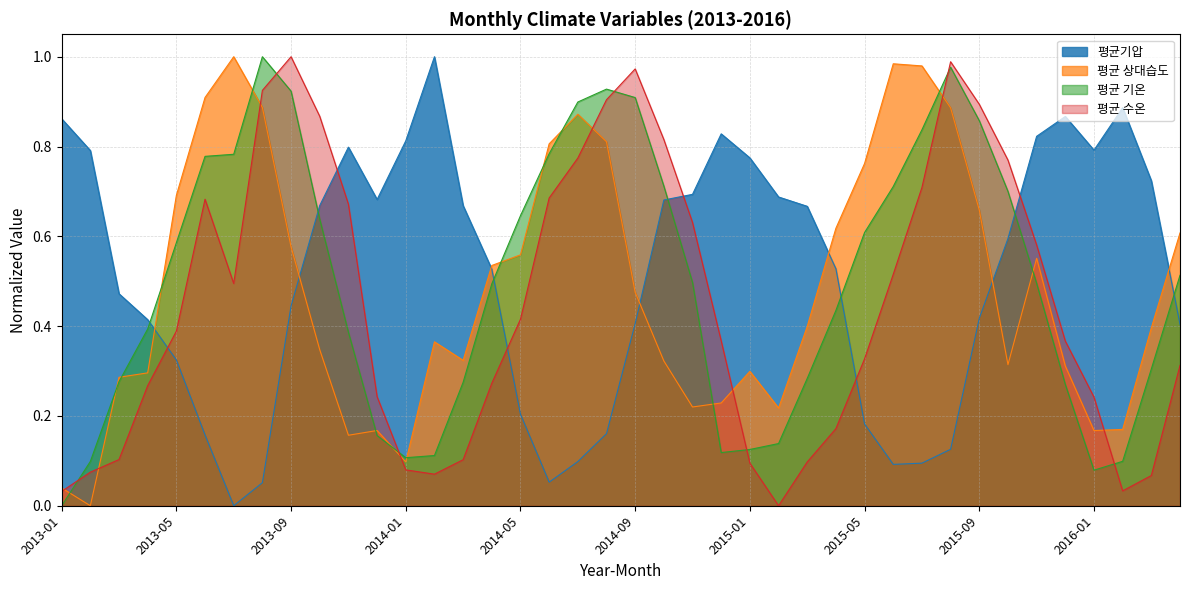

How many series are shown in this chart?

4